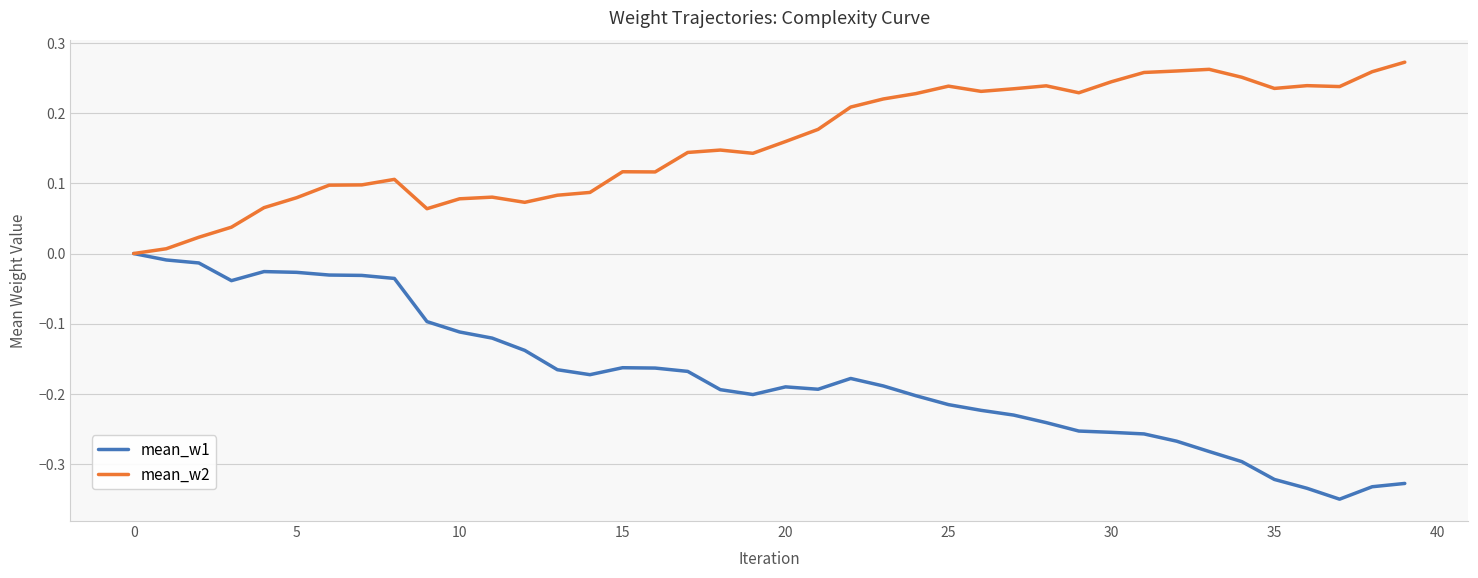

Which series has the largest range (max minus min)?

mean_w1